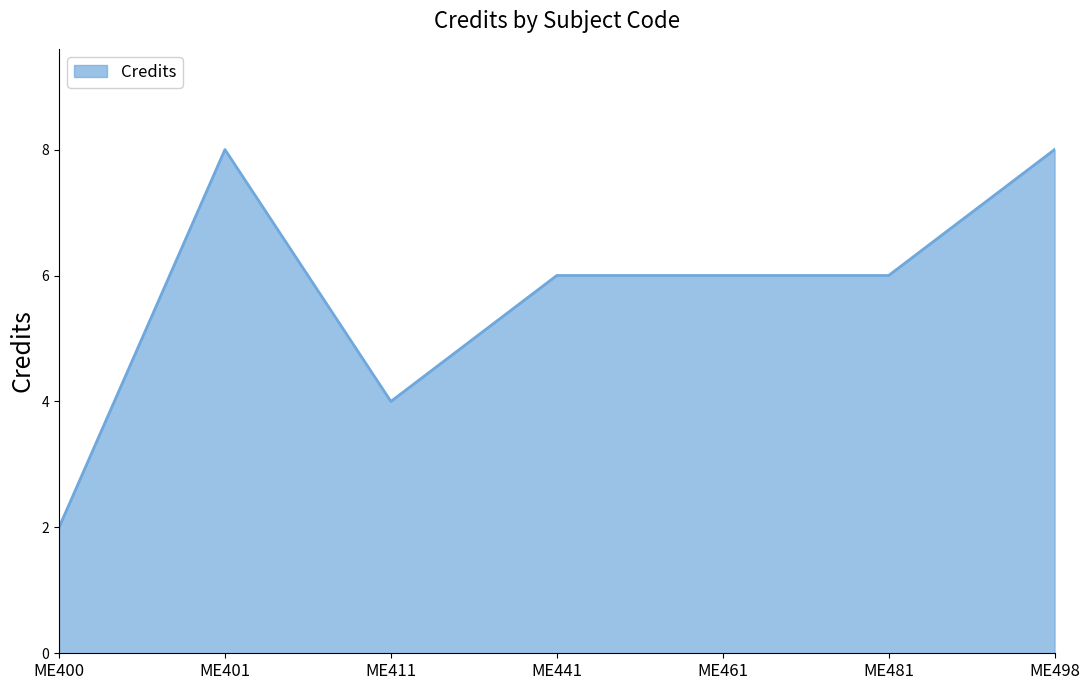

Where is the first local minimum?

ME411